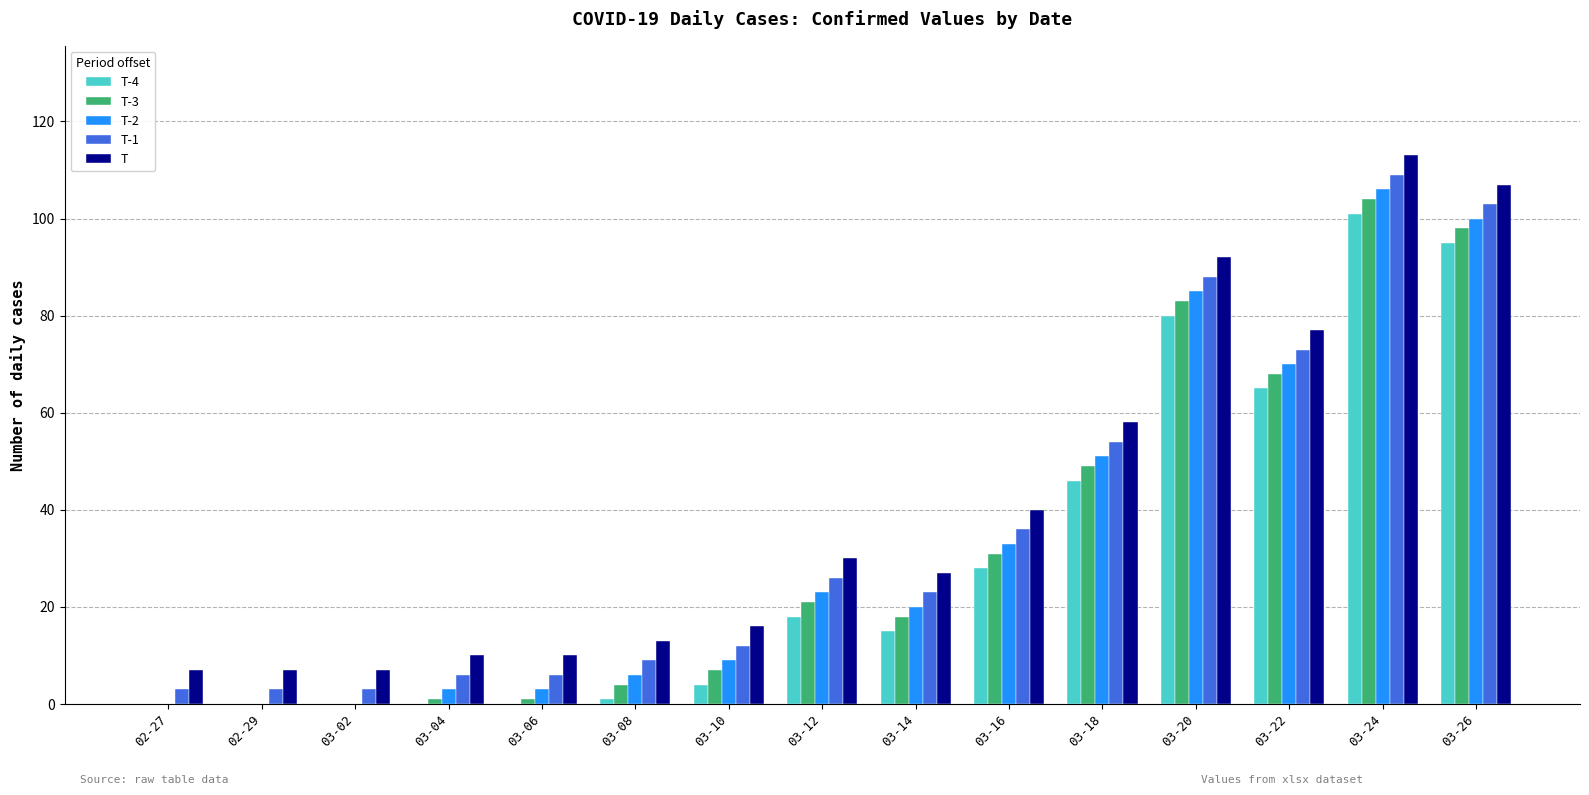

What is the sum of all T values?

614